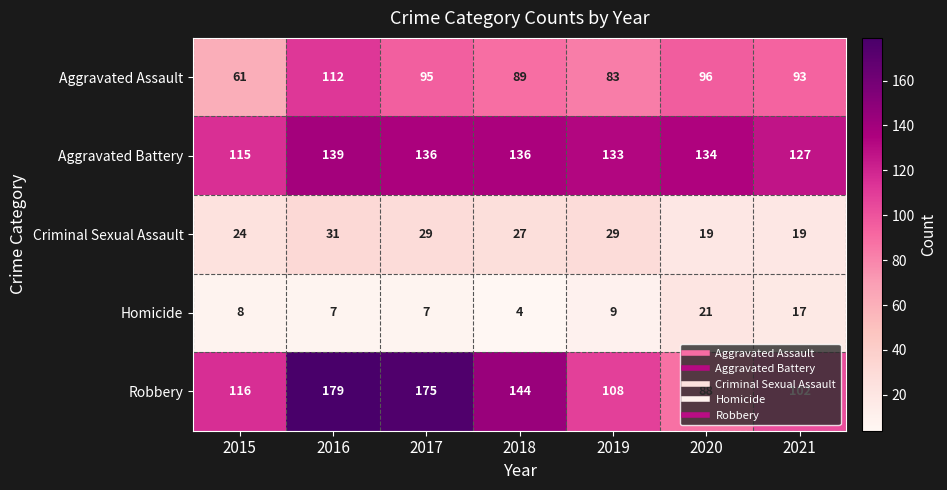

Count the number of data series in this chart.

5